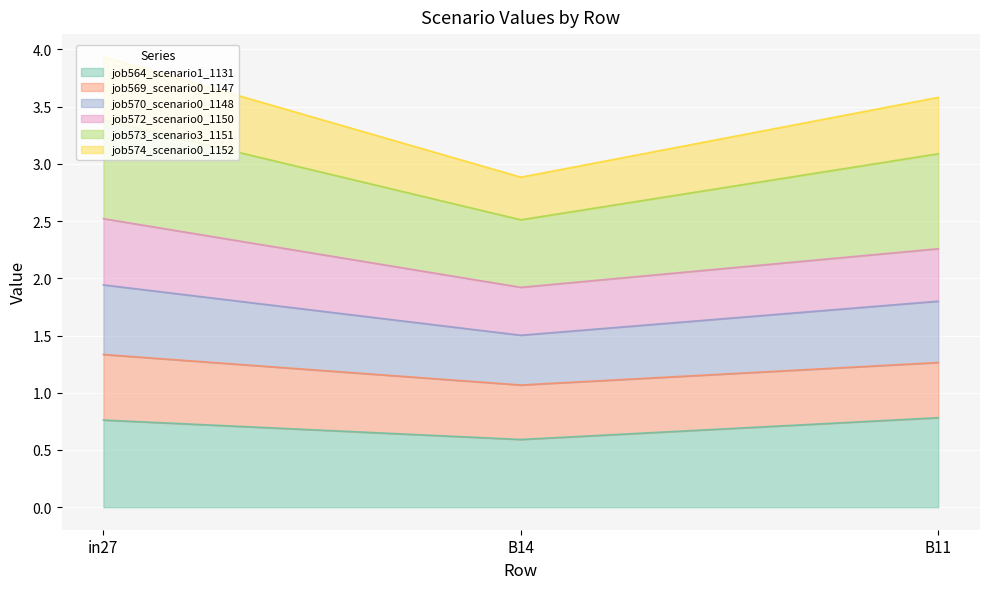

What is the greatest value displayed?

3.9